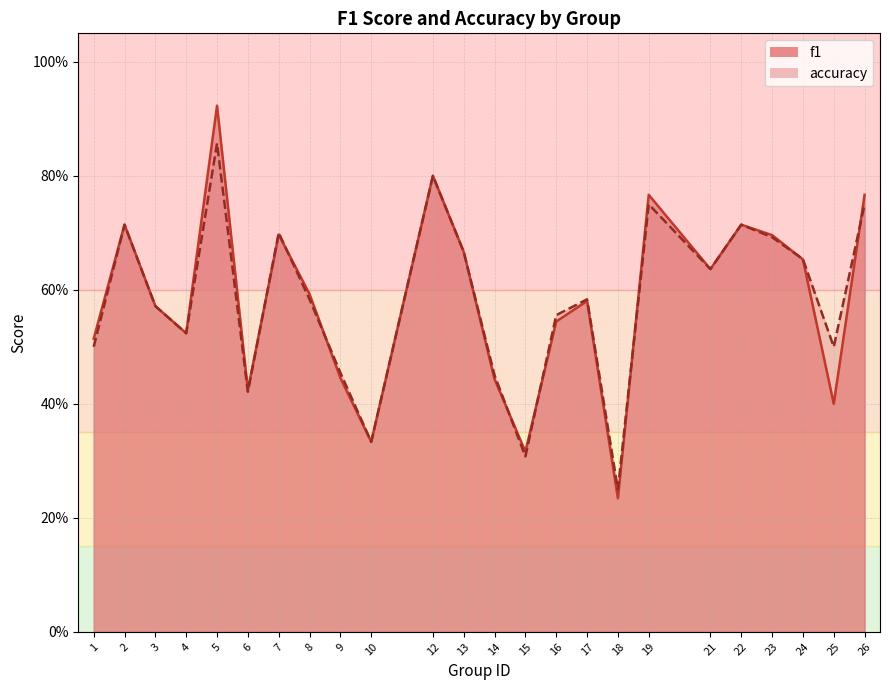

At 23, list the series in order from largest to smallest.

f1, accuracy